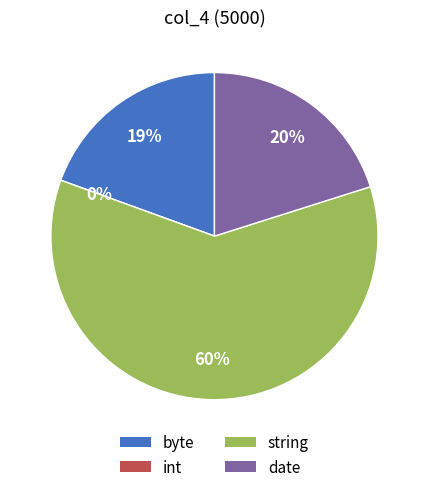

How many slices are in this pie chart?

4